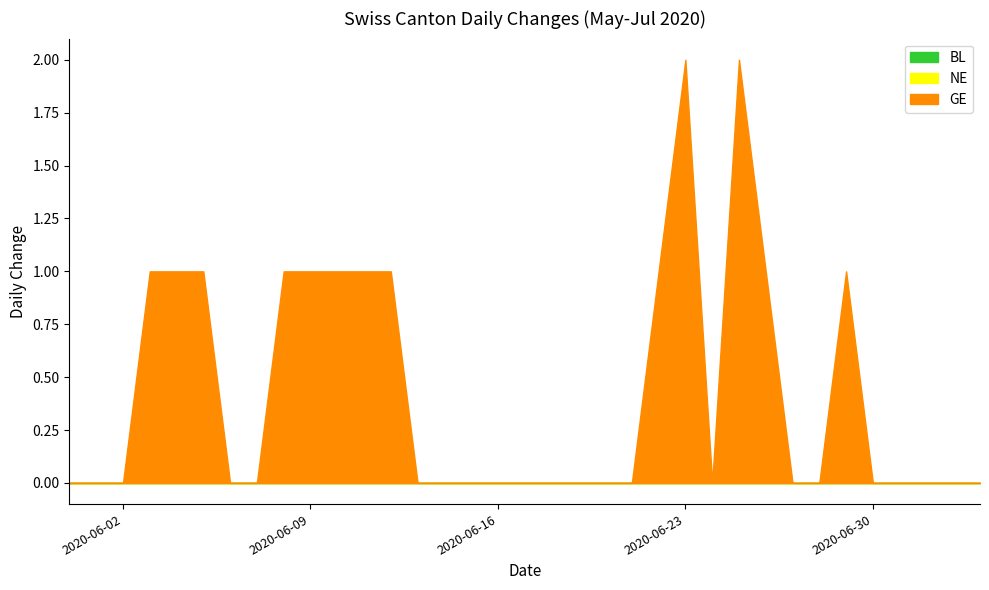

What is the spread (max minus min) of values at 2020-06-05?

1